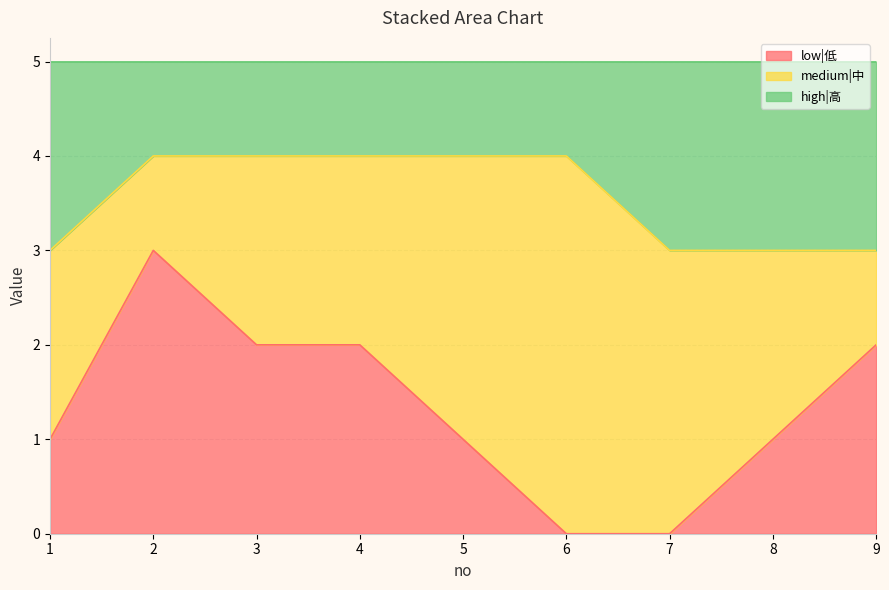

Which series has the widest spread of values?

low|低